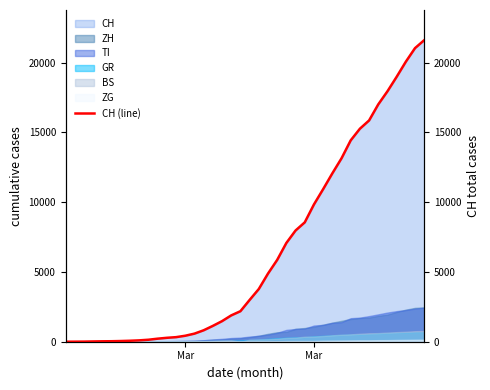

True or false: the data shows 8532 at 30.

False